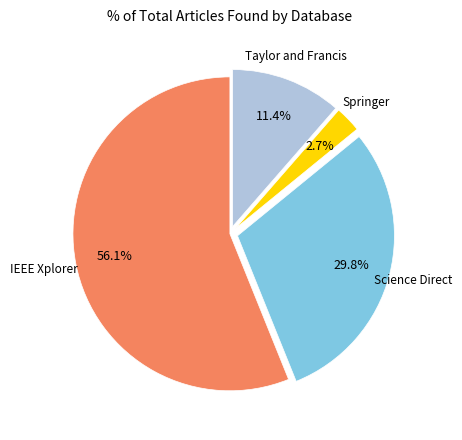

Combined, do Science Direct and IEEE Xplorer account for over 50%?

Yes